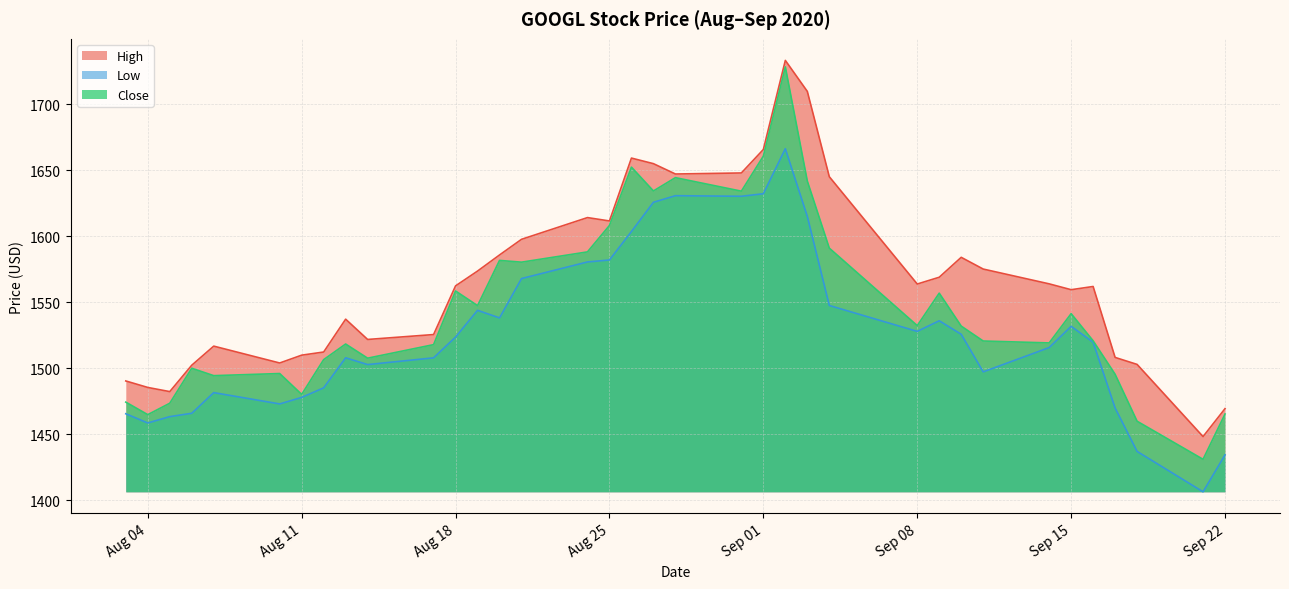

True or false: High has a value of 731.4 at 2020-09-16.

False